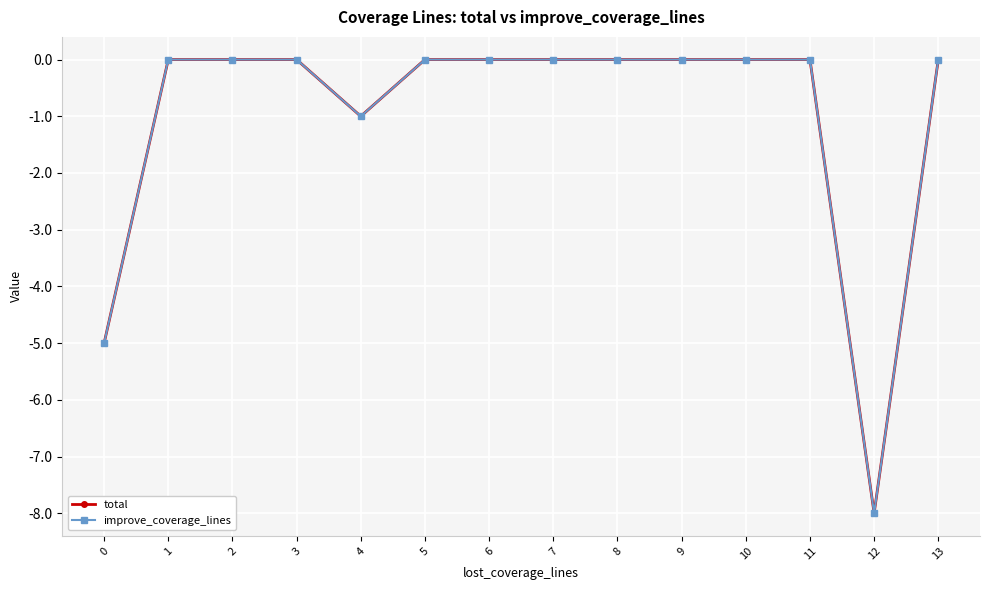

At 3, list the series in order from largest to smallest.

total, improve_coverage_lines